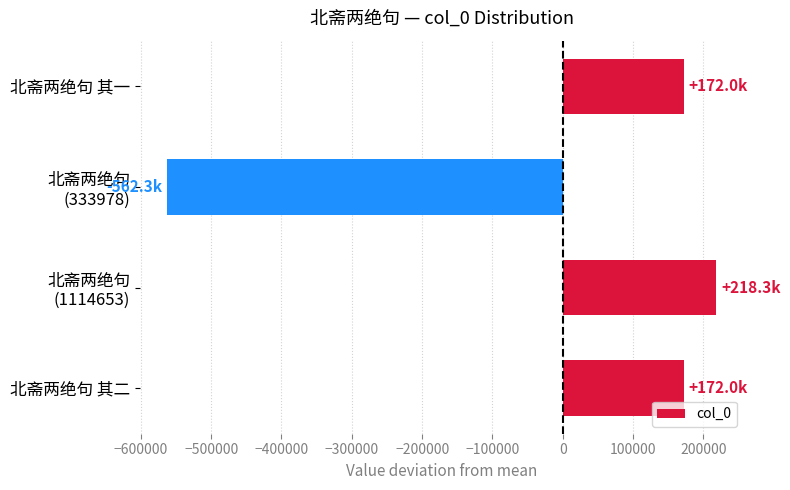

Which label corresponds to the largest value in the chart?

北斋两绝句
(1114653)